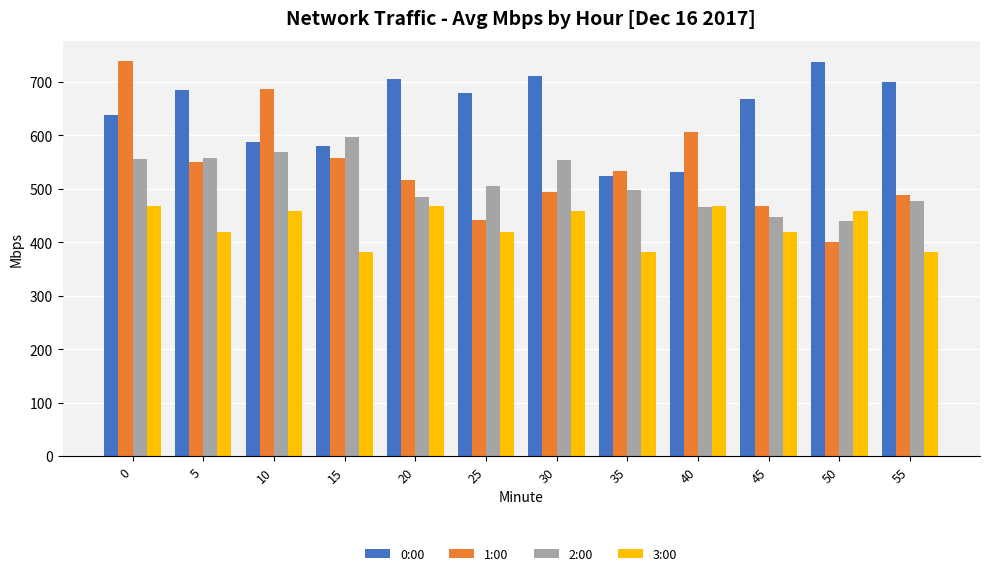

How many bars are there in total?

48